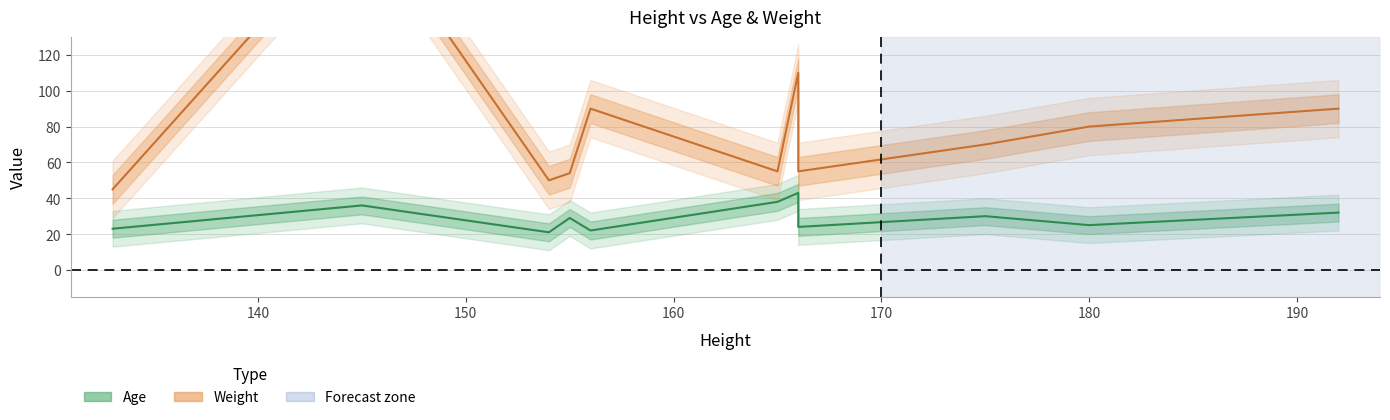

What is the change in value from 145 to 192?

-4